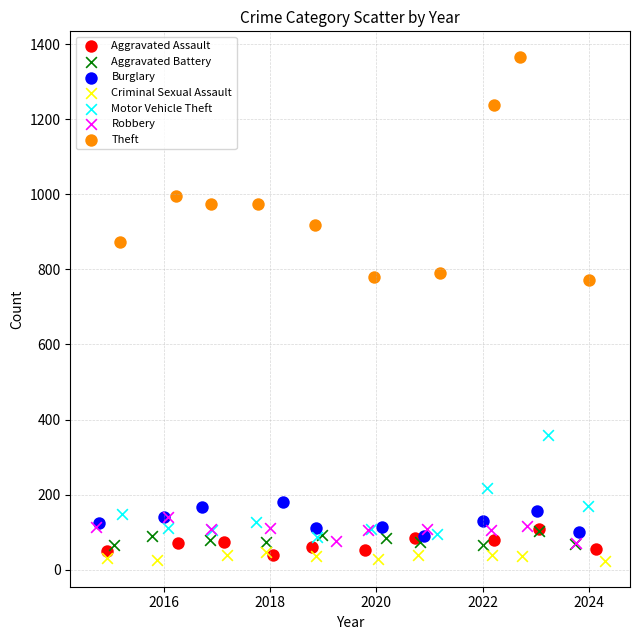

Which series reaches the maximum Y coordinate?

Theft